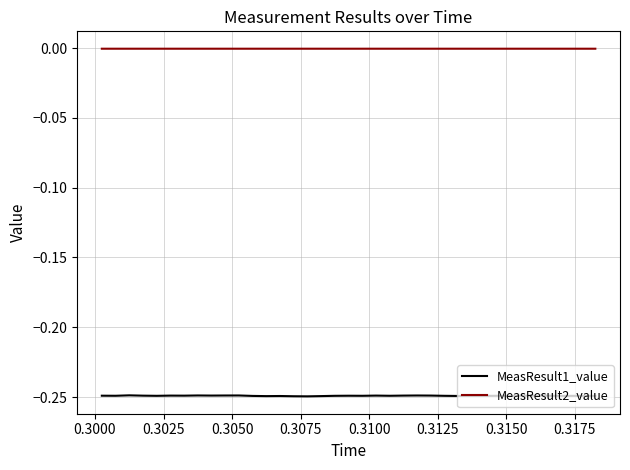

True or false: MeasResult1_value and MeasResult2_value cross at least once.

False